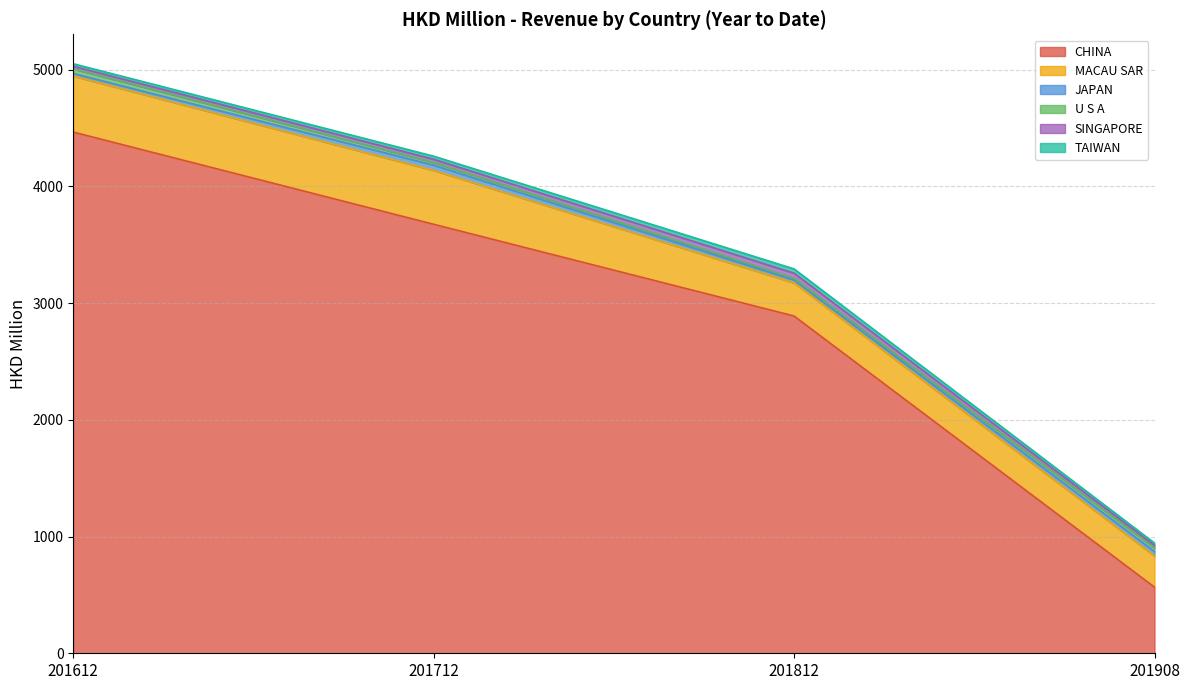

What is the spread (max minus min) of values at 201812?

2874.9